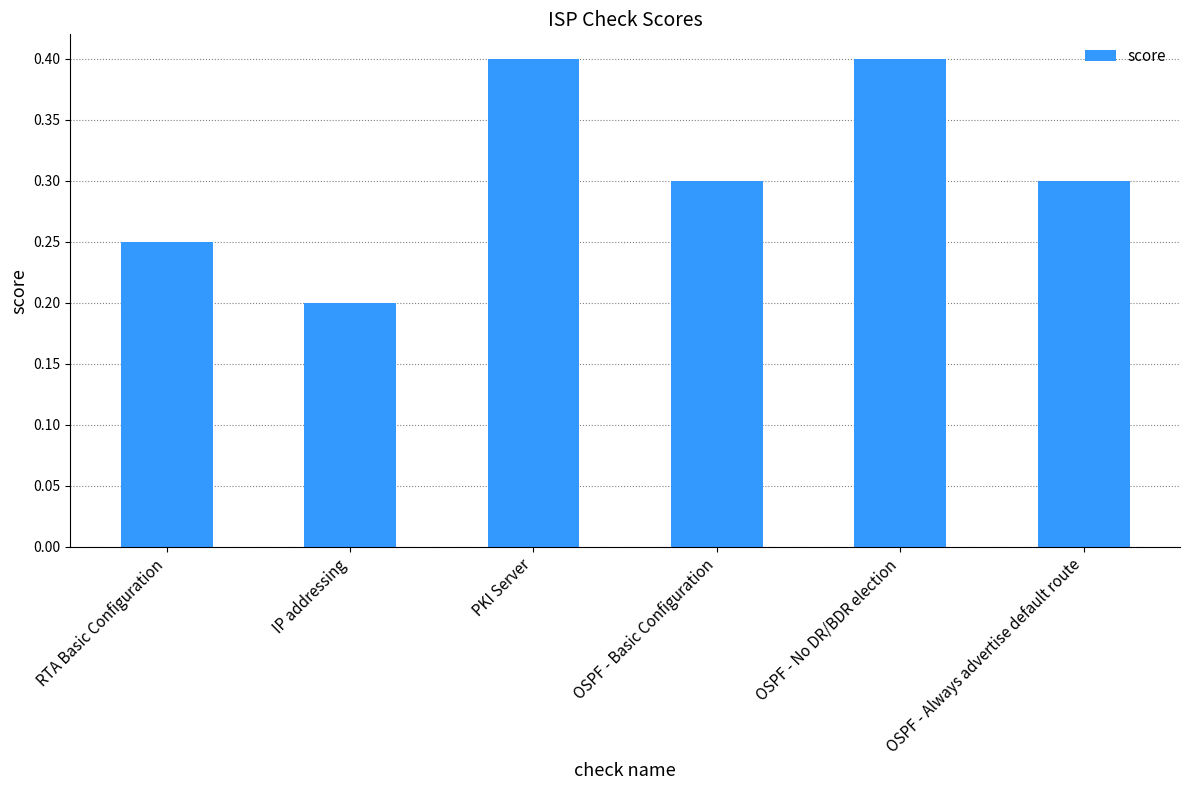

Which label corresponds to the smallest value in the chart?

IP addressing